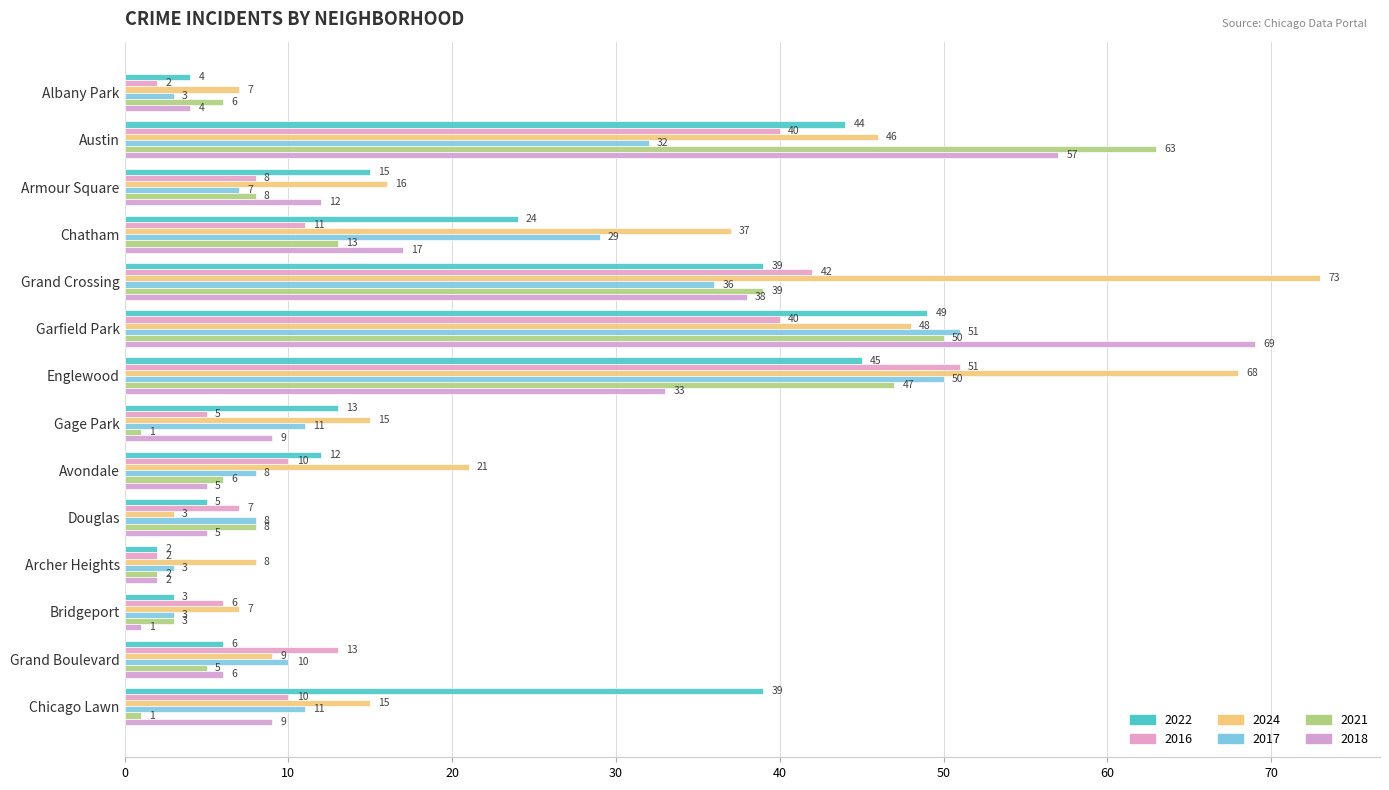

How many categories are shown in the chart?

14